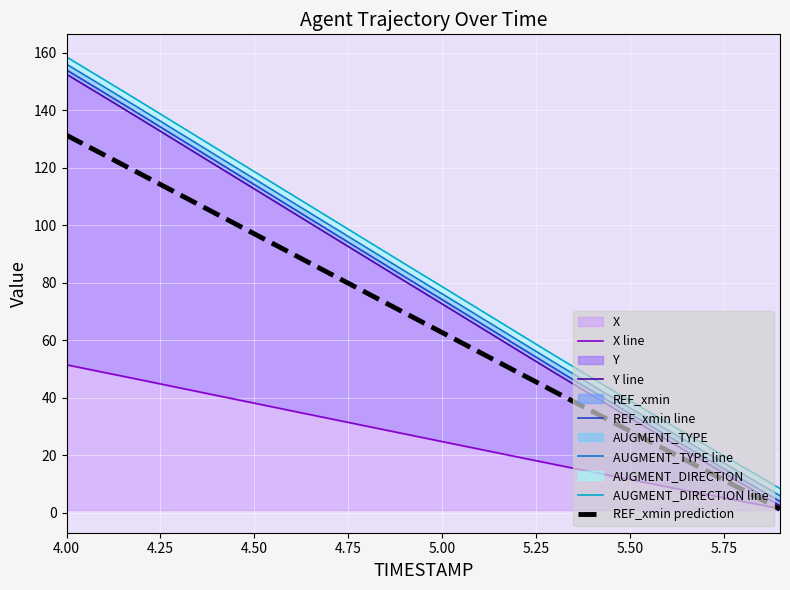

Which series has the largest total across all categories?

AUGMENT_DIRECTION line